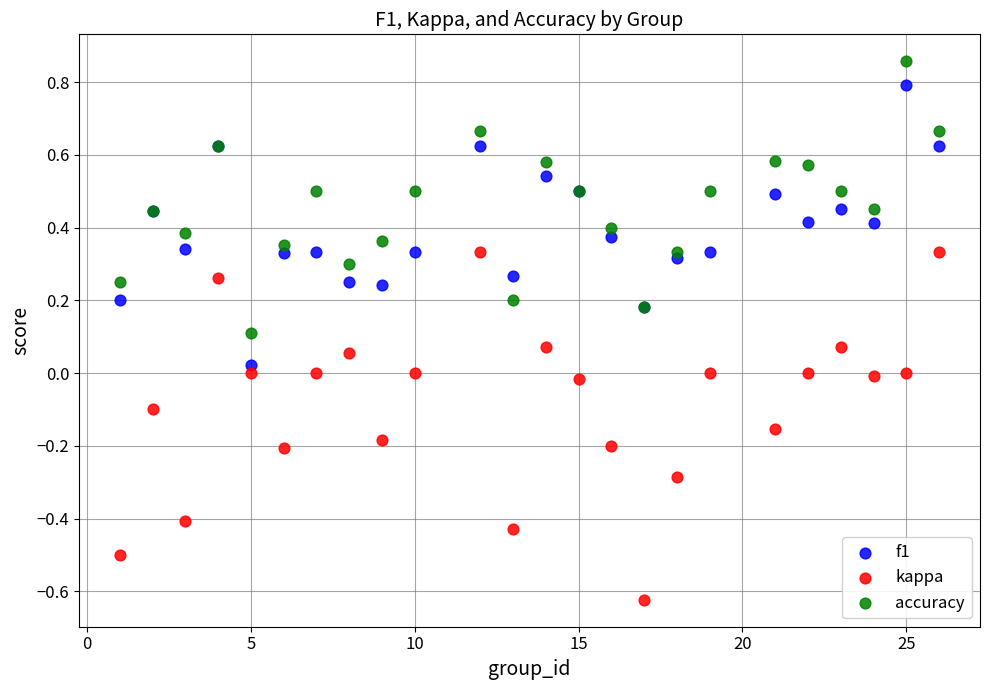

Which series has the largest Y range (max minus min)?

kappa